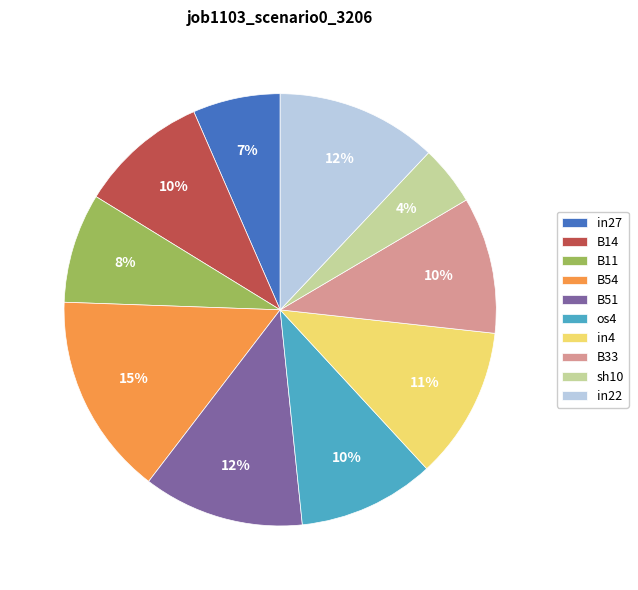

To the nearest percent, what portion does B33 represent?

10%